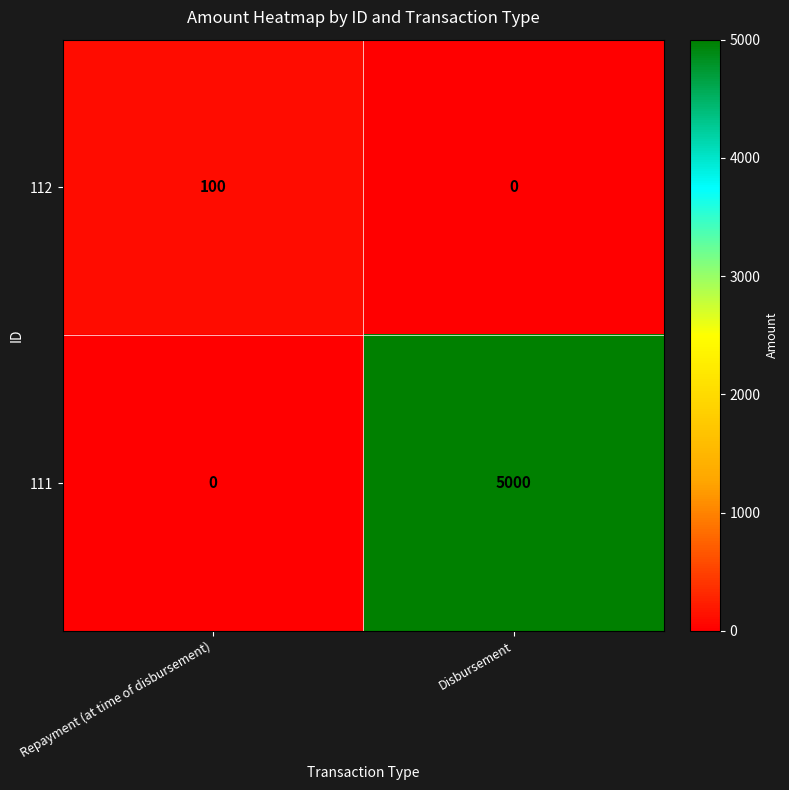

Read the 112 value at Repayment (at time of disbursement).

100